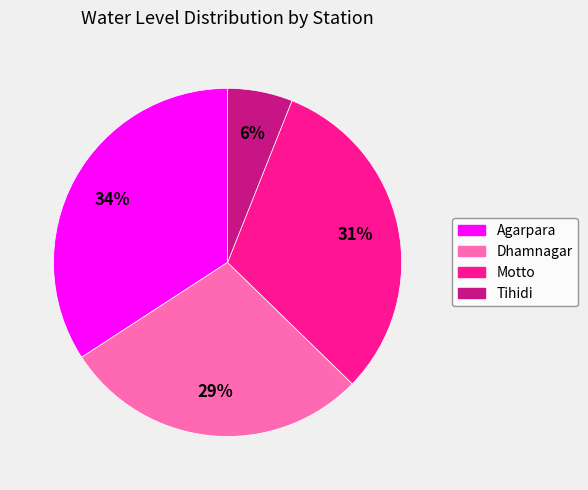

To the nearest percent, what percentage of the pie is Agarpara?

34%